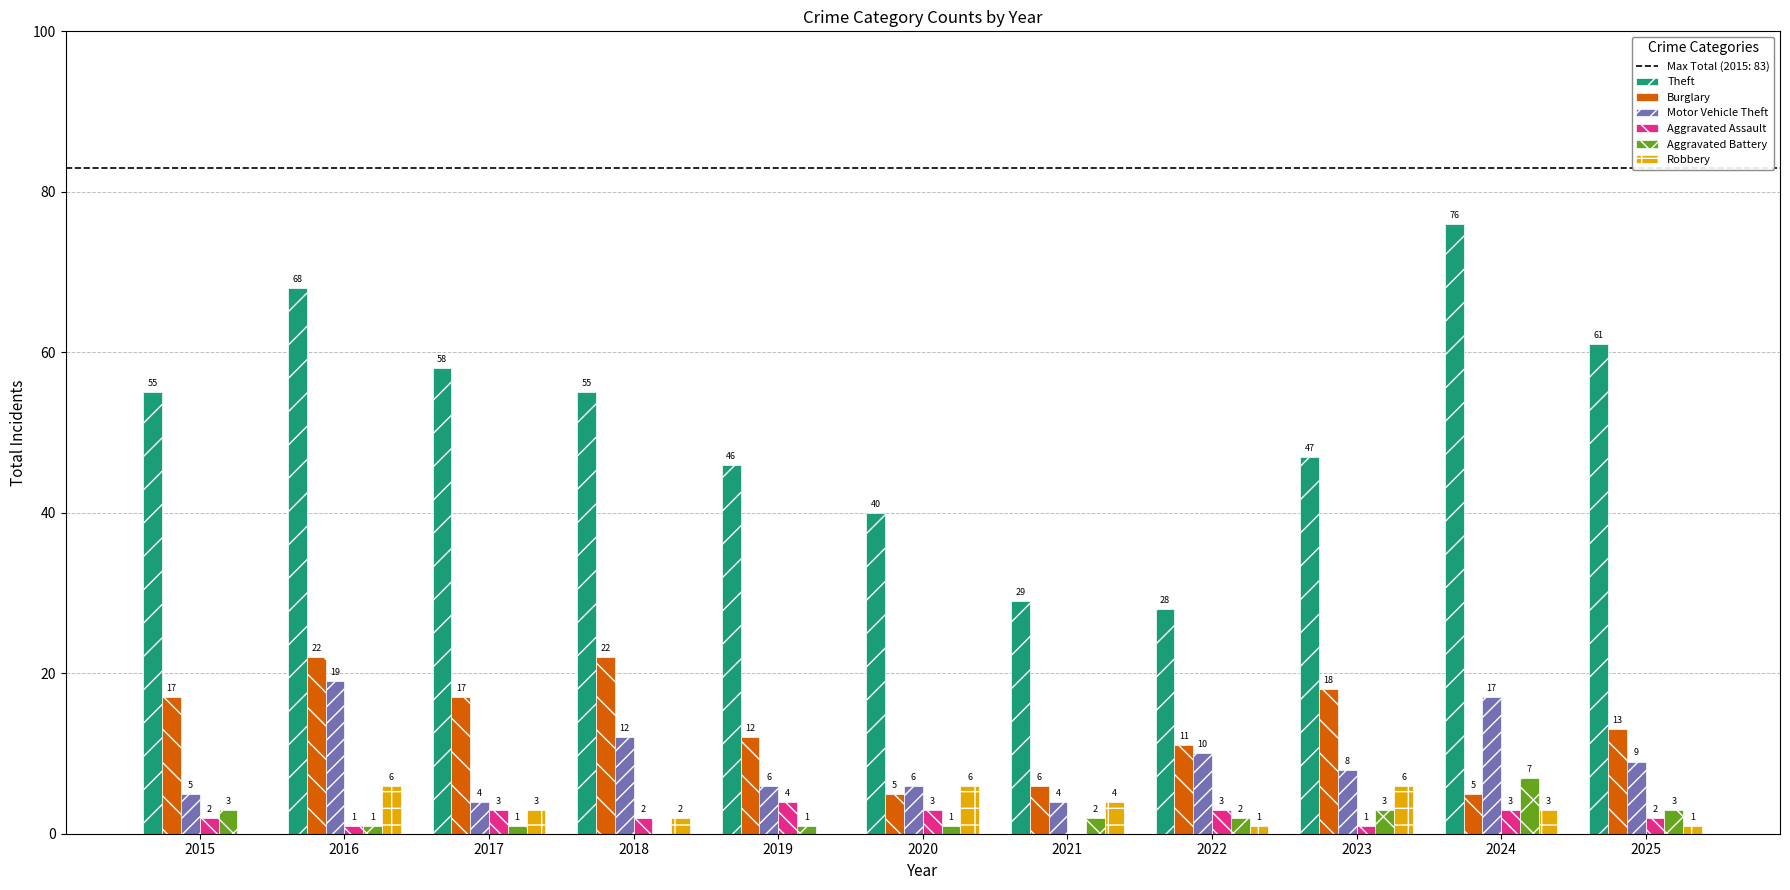

What is the difference between the Robbery values at 2024 and 2015?

3